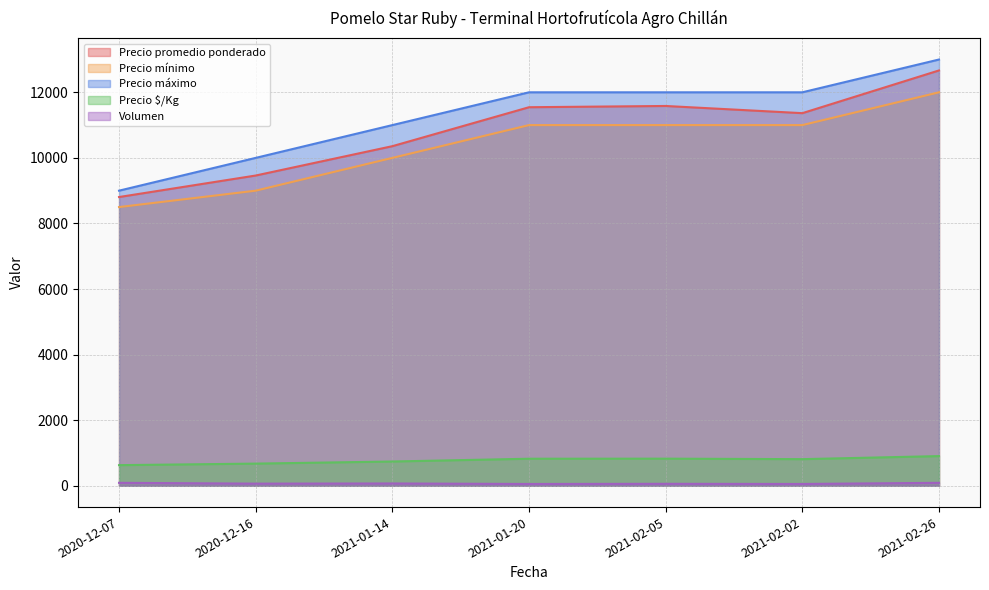

Which has a higher value, 2021-02-05 or 2021-02-26?

2021-02-26